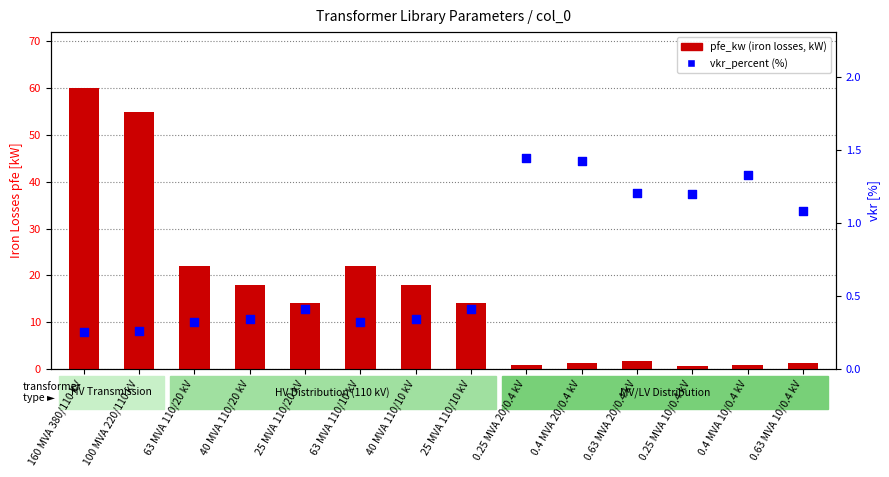

What is the total value across all series at 160 MVA 380/110 kV?

60.2